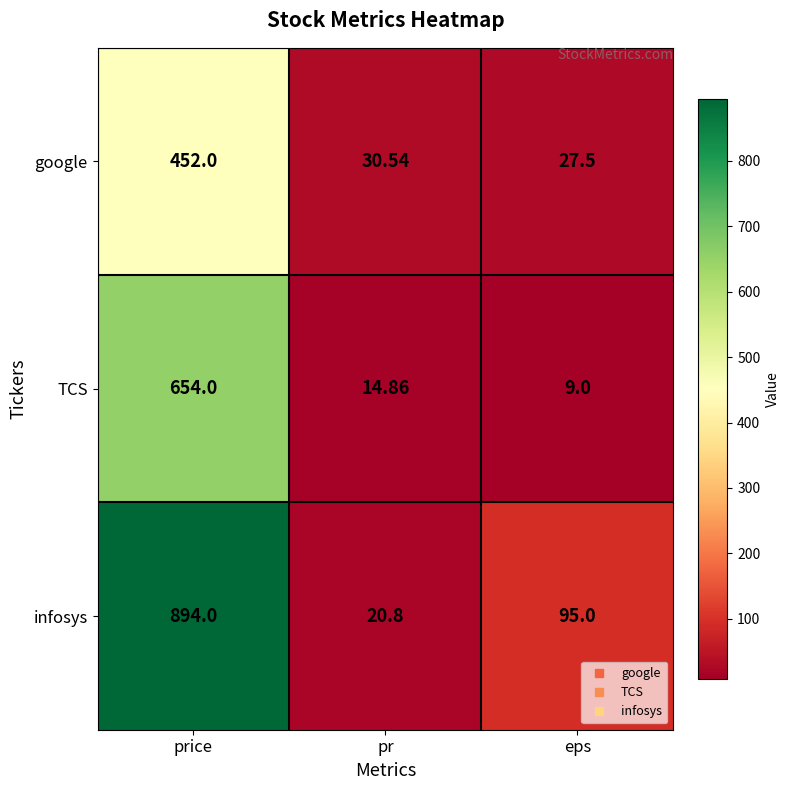

How many categories are shown in the chart?

3